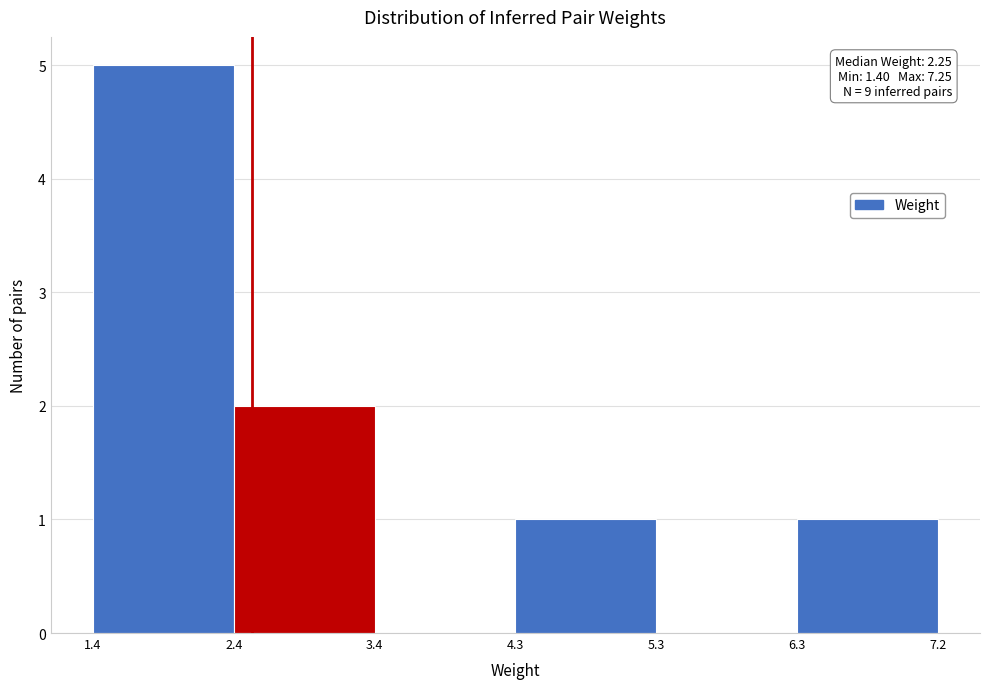

Over which range of the x-axis is the bar tallest?

1.4 to 2.4